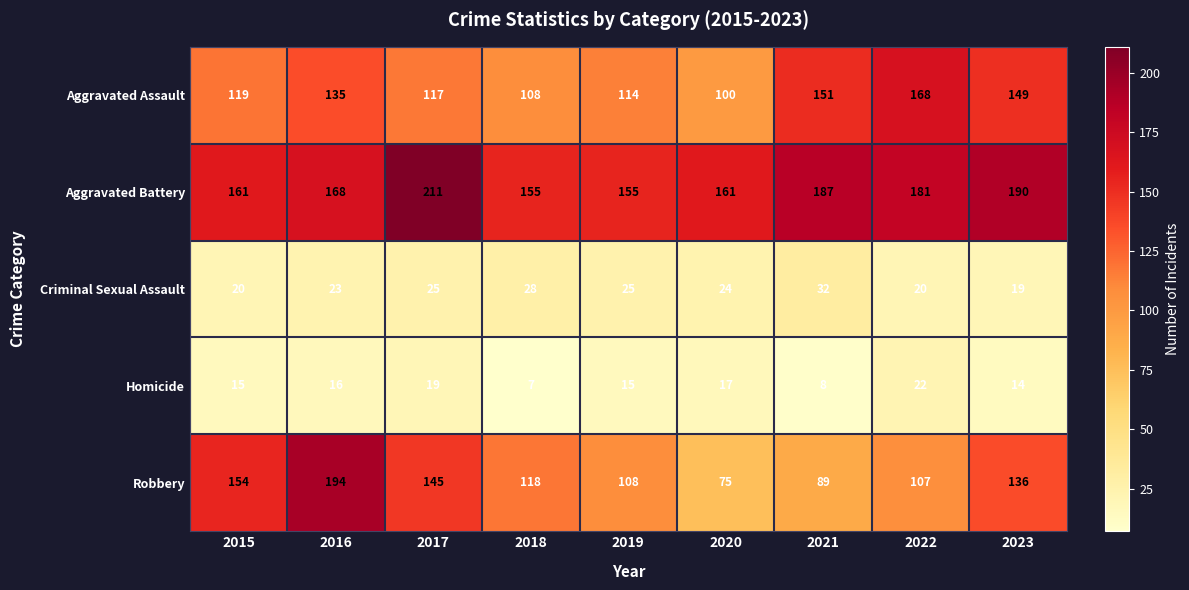

List the series in order of their peak value, lowest first.

Homicide, Criminal Sexual Assault, Aggravated Assault, Robbery, Aggravated Battery